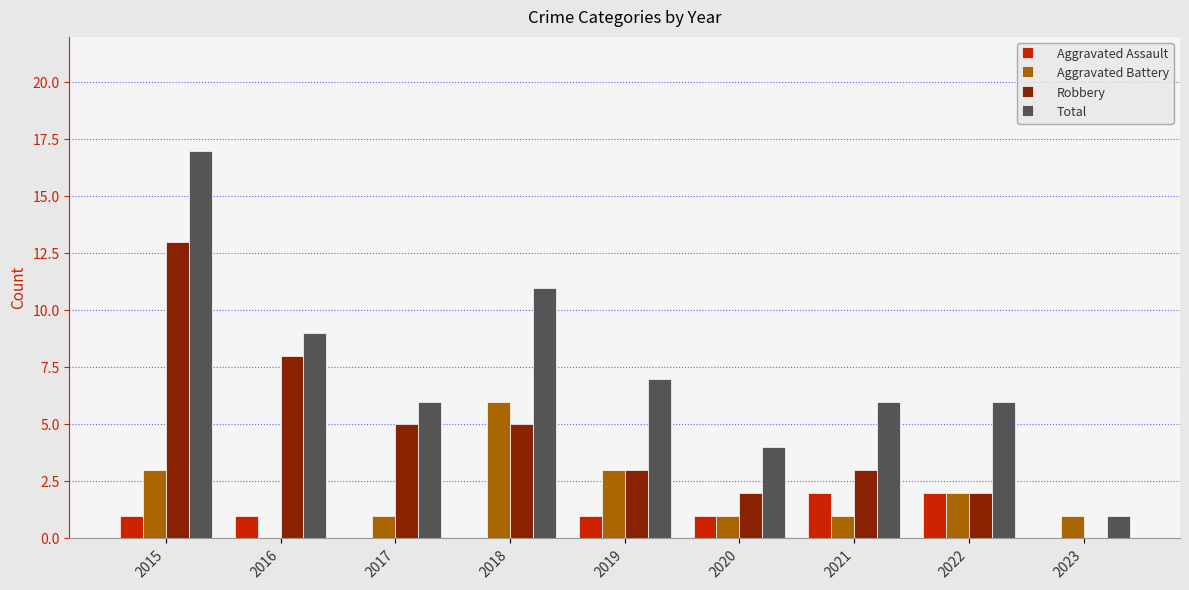

The value of Aggravated Assault at 2023 is 0. True or false?

True